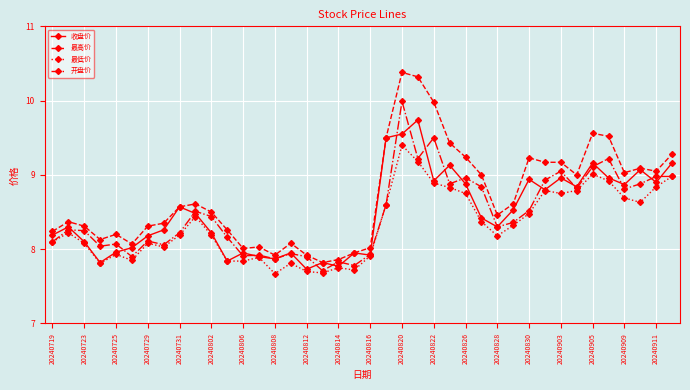

True or false: 最低价 and 最高价 intersect in this chart.

False